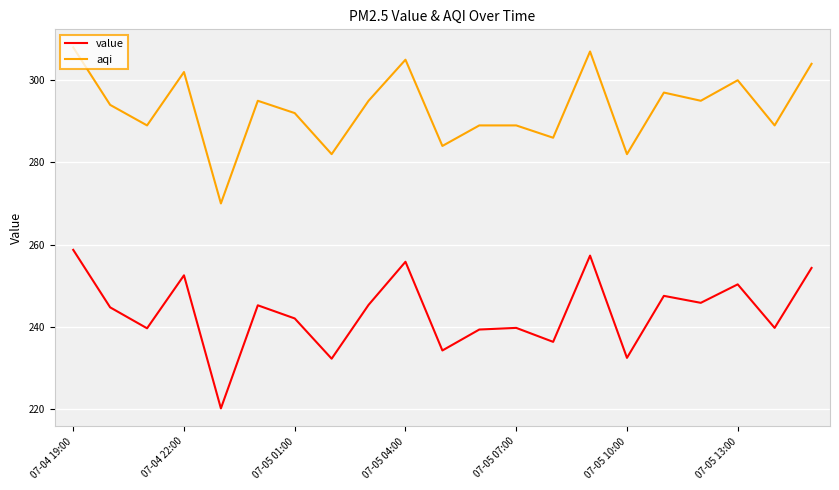

True or false: value and aqi intersect in this chart.

False